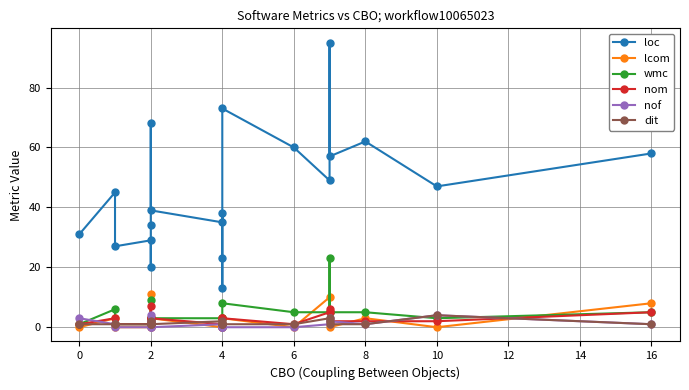

Is it true that wmc equals 5 at 16?

True